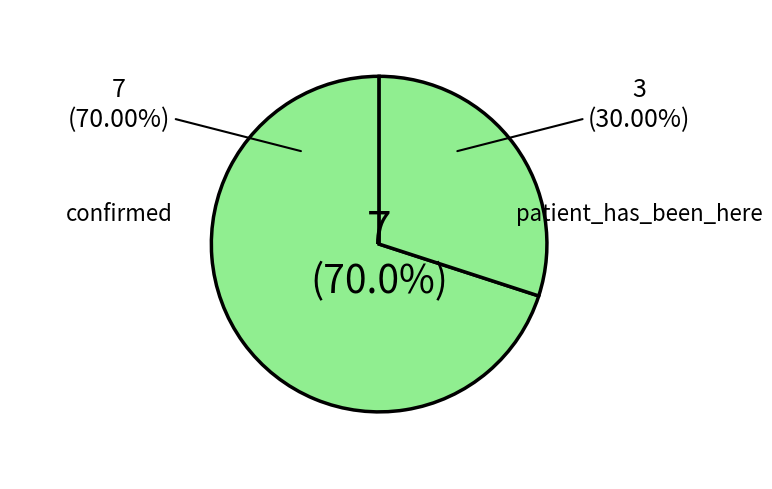

Is there any slice that represents more than half of the pie?

Yes